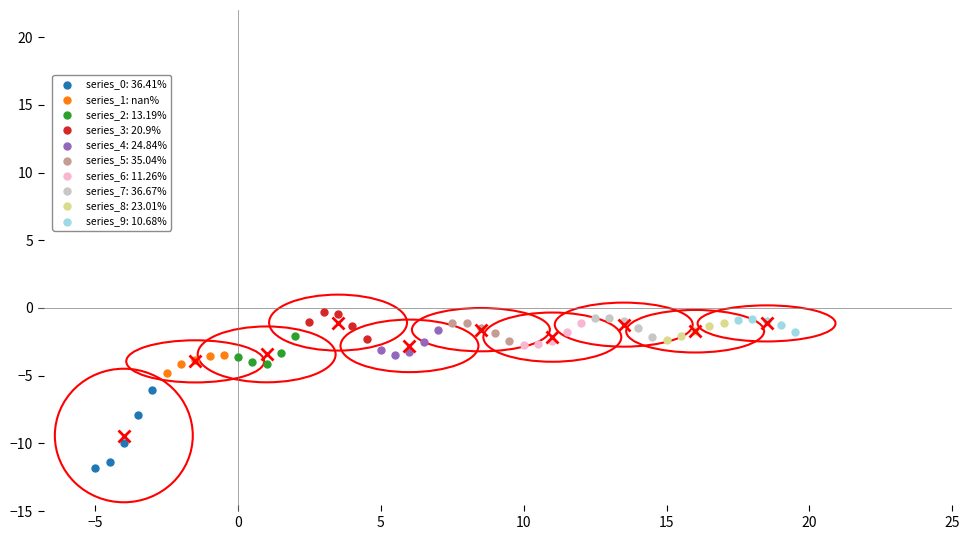

Which series reaches the minimum Y coordinate?

series_0: 36.41%